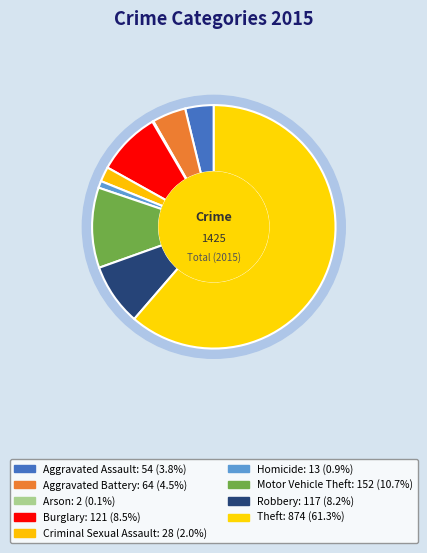

Does any single category account for the majority?

Yes